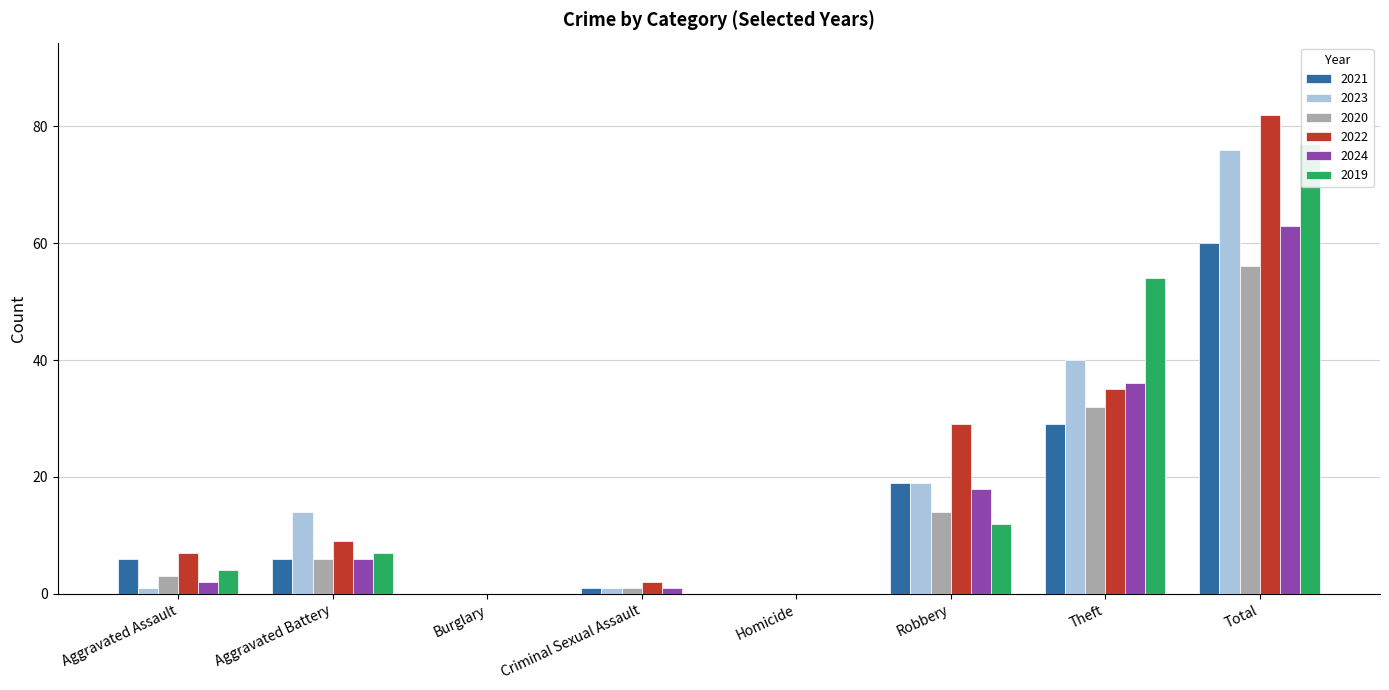

What is the difference between the 2020 values at Burglary and Theft?

32